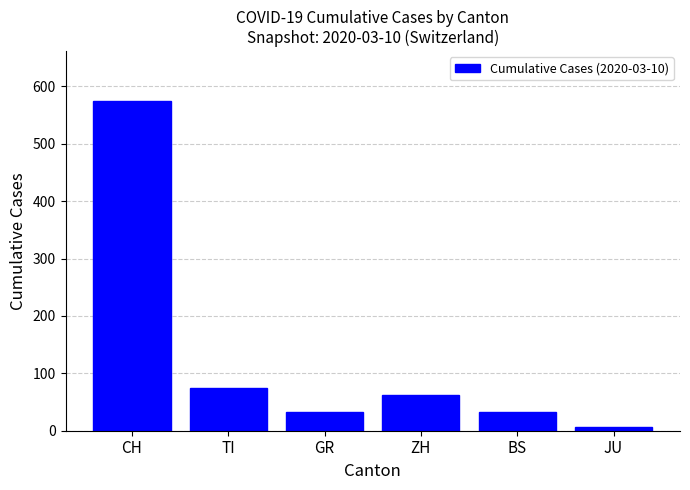

What is the value of the 1st bar from the left?

575